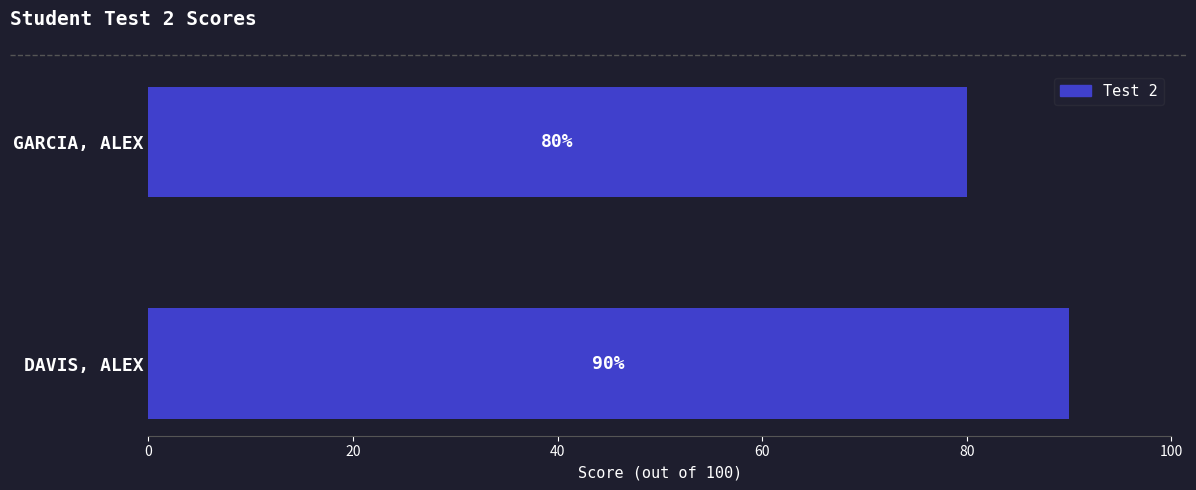

True or false: the data shows 80 at GARCIA, ALEX.

True